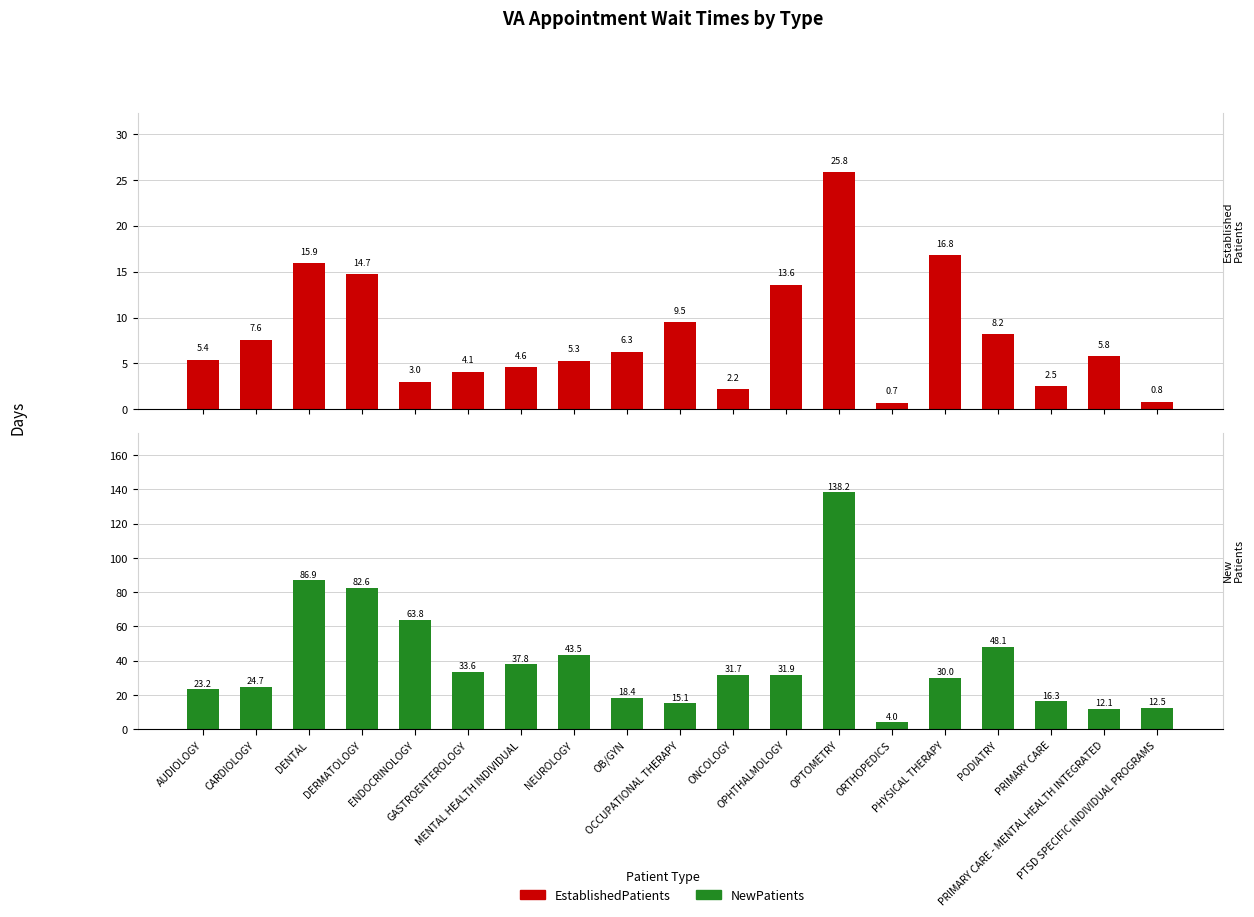

What is the maximum value for EstablishedPatients?

25.8